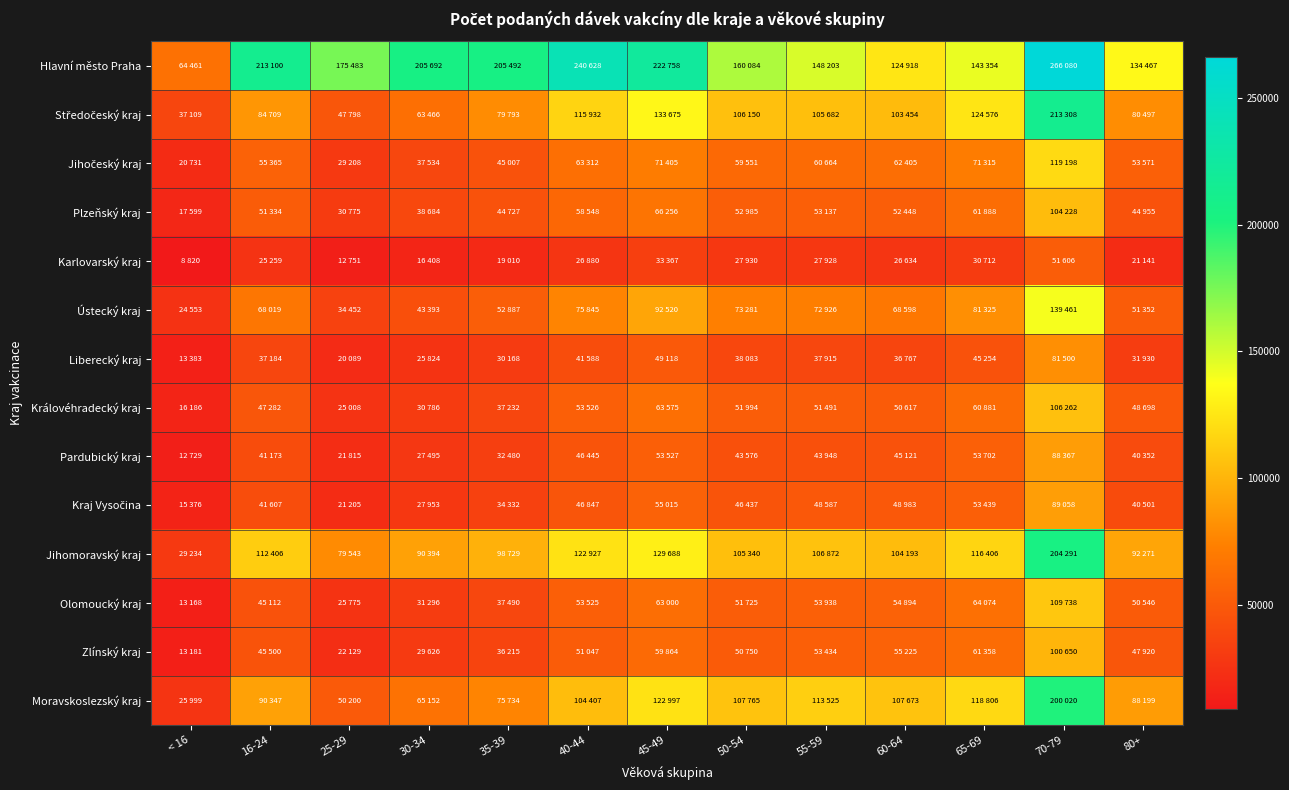

How many data points does each series have?

13